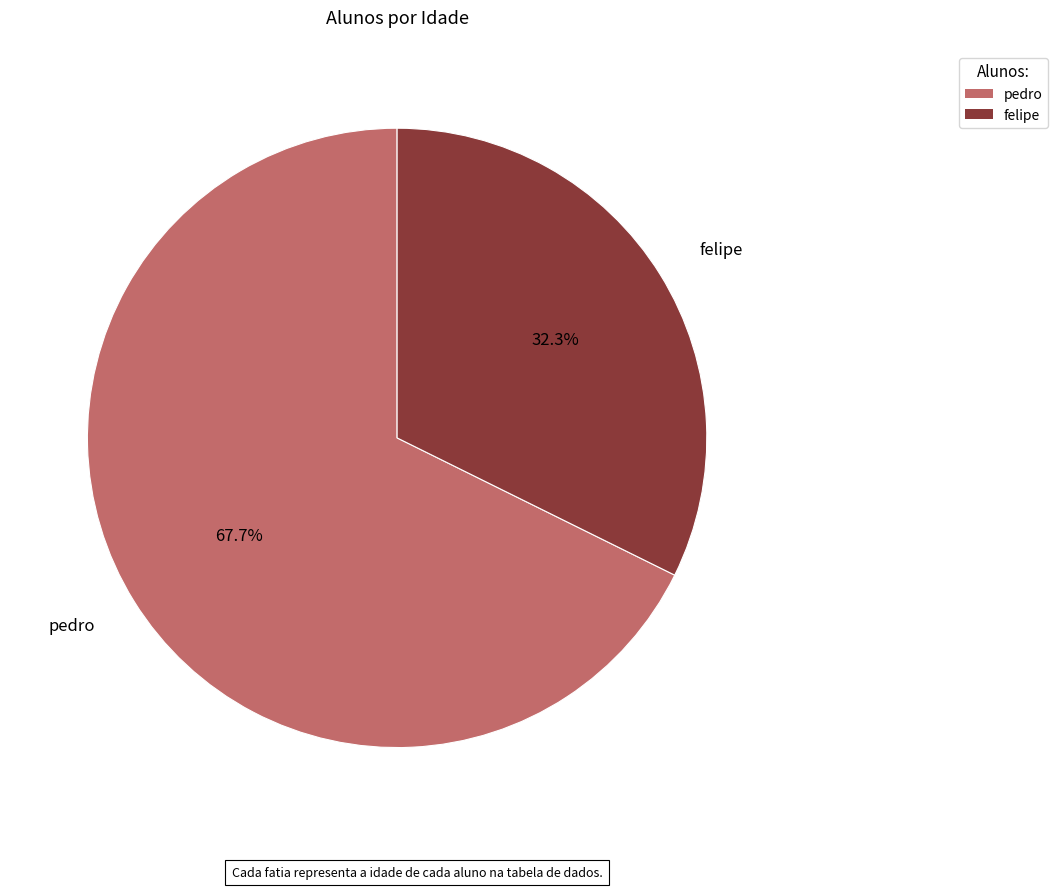

To the nearest percent, what is the average slice percentage?

50%